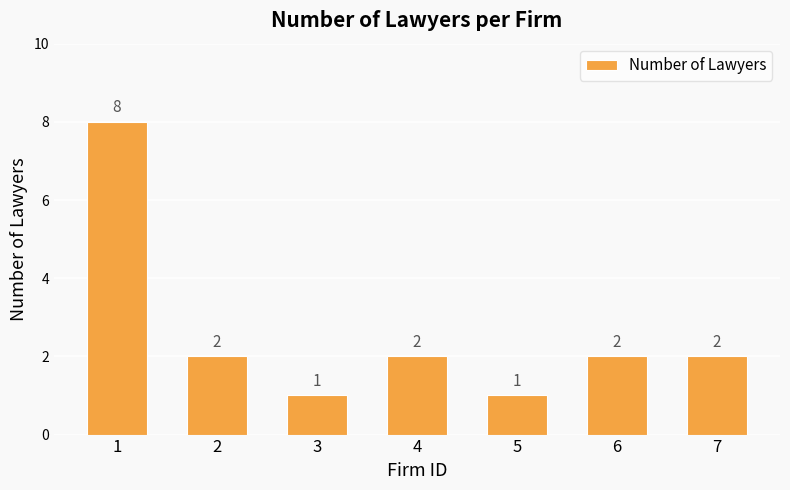

What is the change in value from 2 to 5?

-1